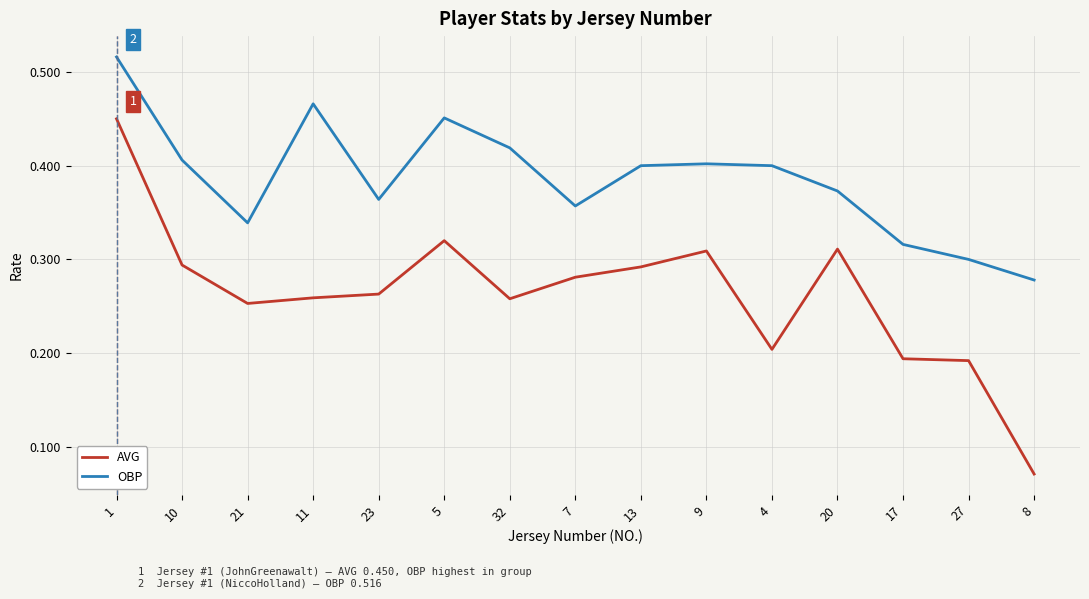

What position from the left is 32?

7